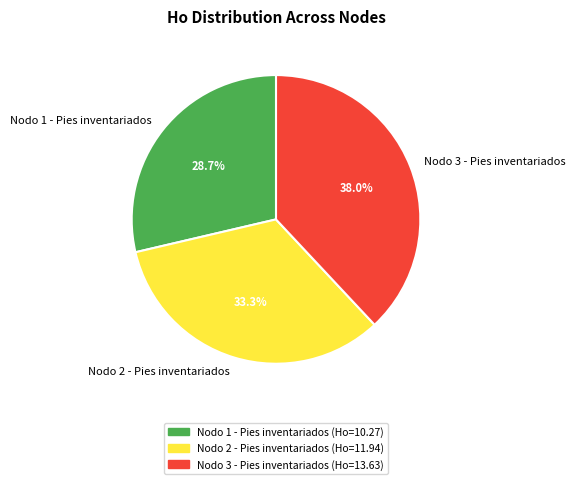

Is the sum of Nodo 1 - Pies inventariados and Nodo 2 - Pies inventariados greater than half?

Yes